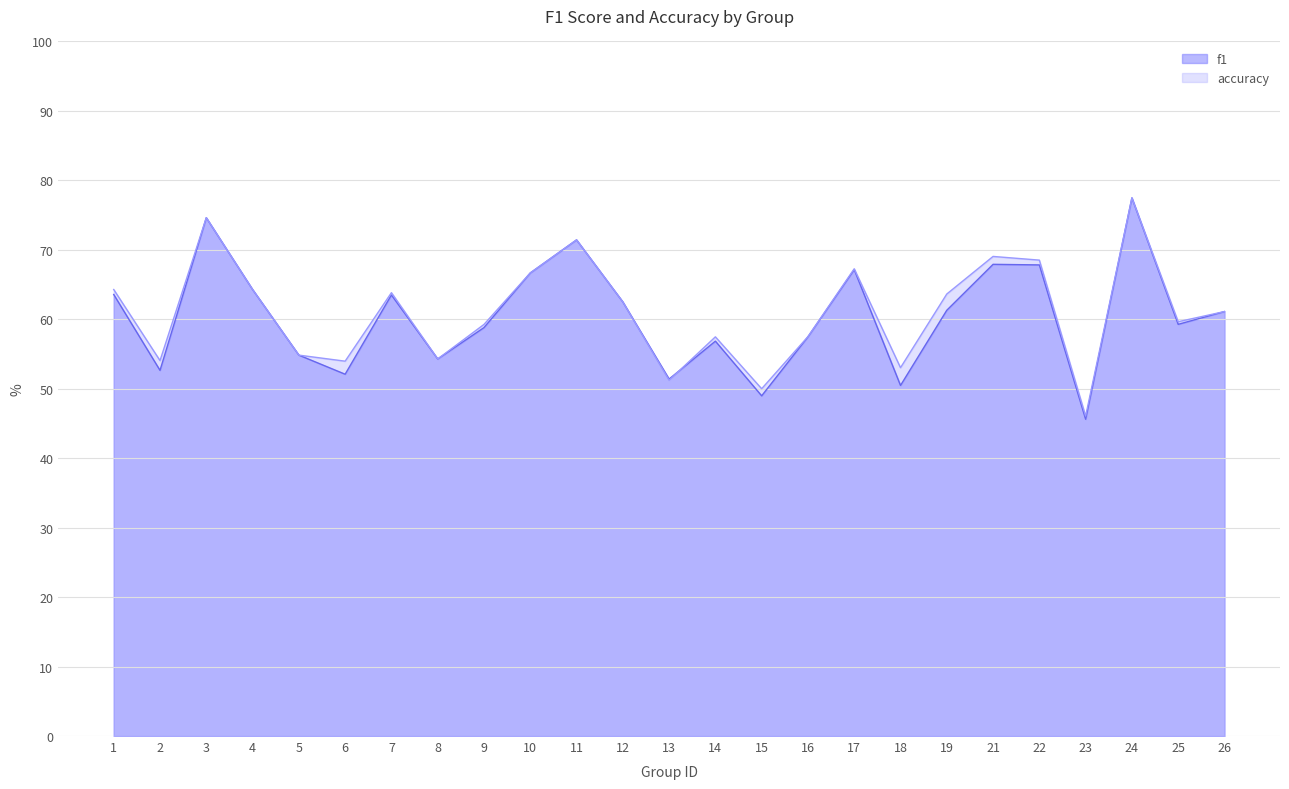

Count the f1 values in the range 0 to 1.

25